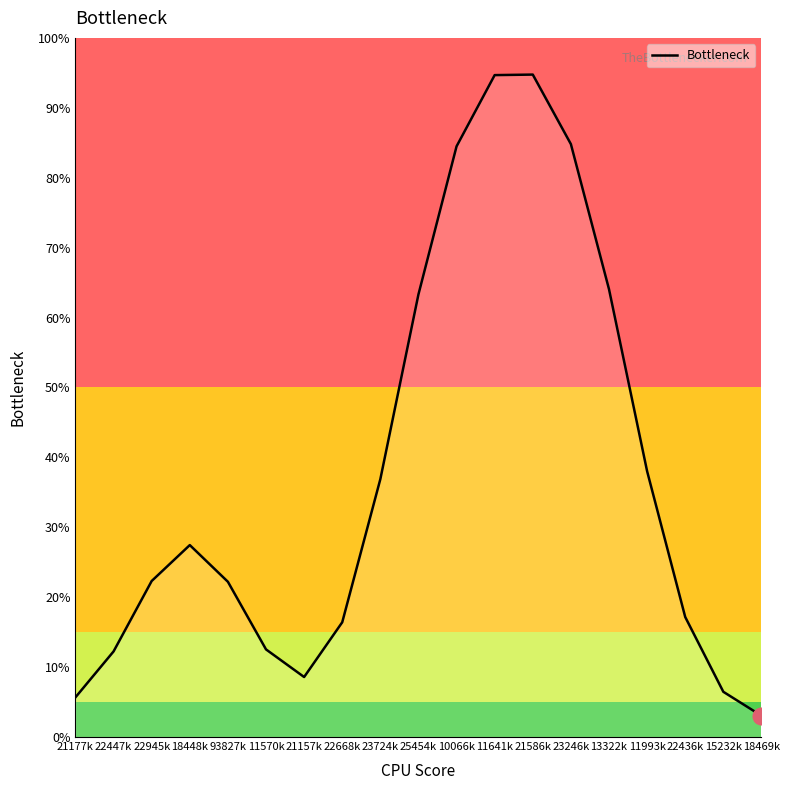

List the labels in order of value, smallest first.

18469k, 21177k, 15232k, 21157k, 22447k, 11570k, 22668k, 22436k, 93827k, 22945k, 18448k, 23724k, 11993k, 25454k, 13322k, 10066k, 23246k, 11641k, 21586k